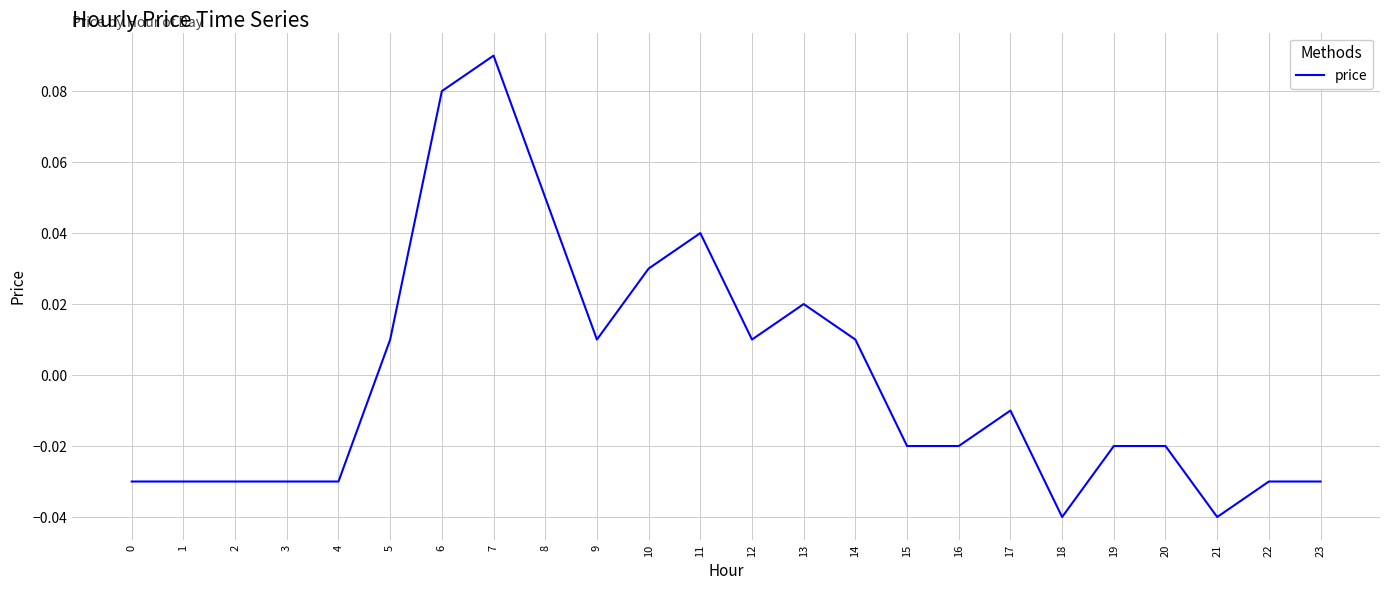

Which has a higher value, 10 or 15?

10